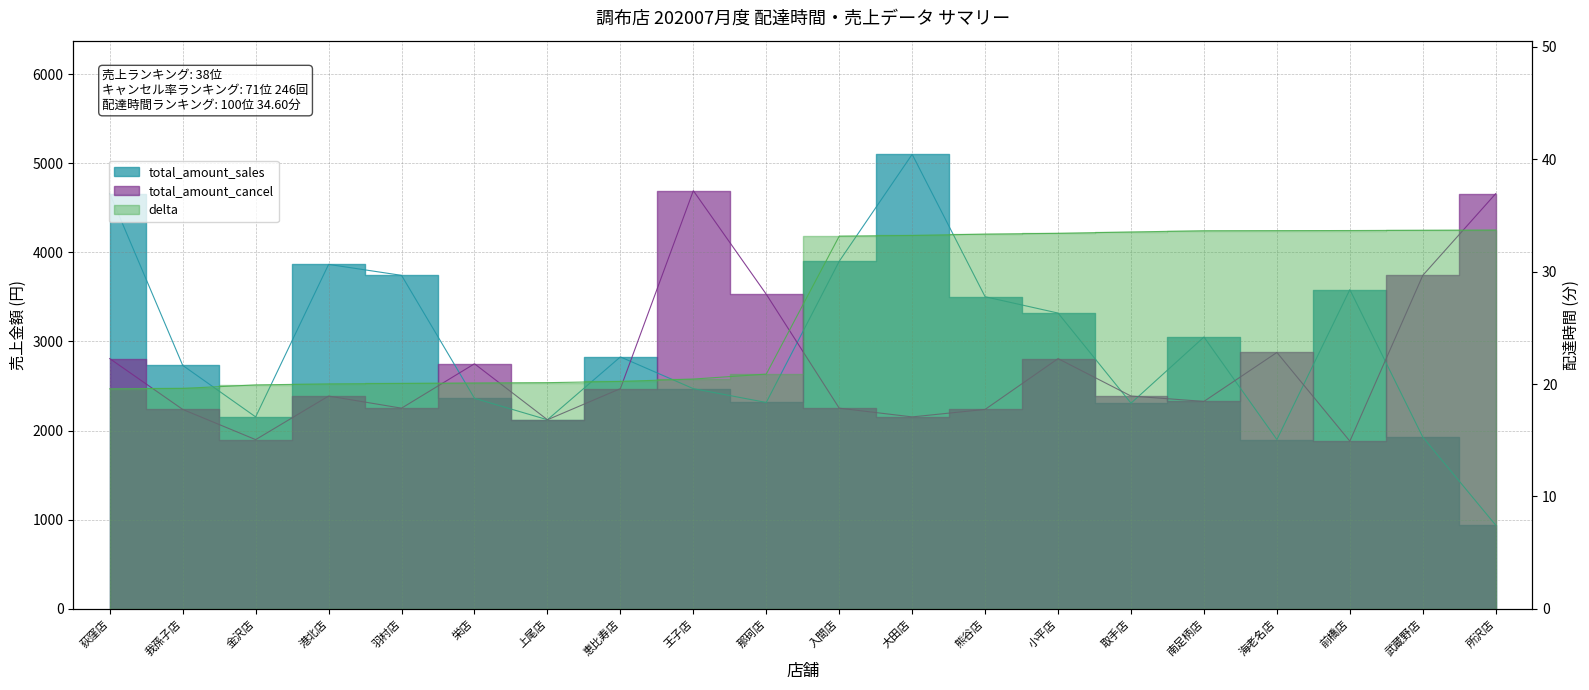

What is the value of the delta point at the 10th from the left?

20.9